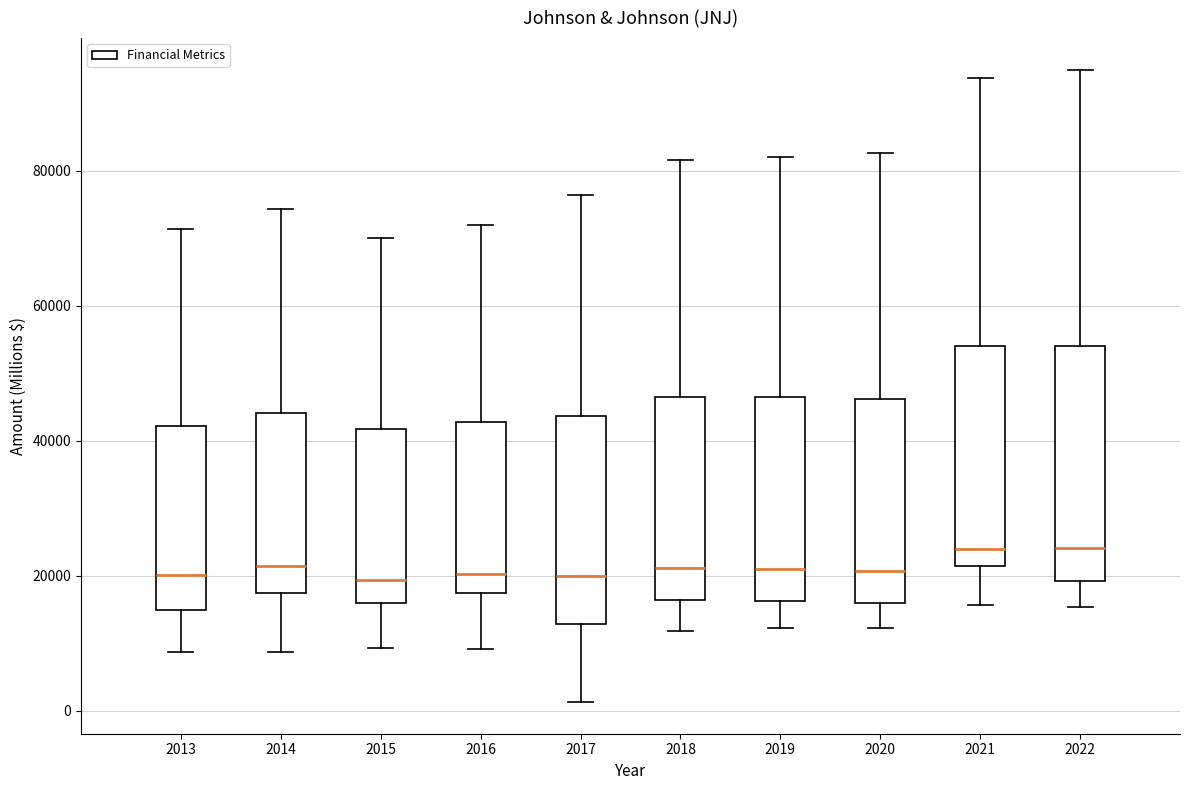

Reading left to right, transcribe this box plot: for each box, give where its median line is, the range the box spans, and where its two whiskers end, as read against the y-axis. The values are not printed on the chart, so give them approximately, as read against the axis.

2013: median 20000, box 14000 to 42000, whiskers 8000 to 72000
2014: median 22000, box 18000 to 44000, whiskers 8000 to 74000
2015: median 20000, box 16000 to 42000, whiskers 10000 to 70000
2016: median 20000, box 18000 to 42000, whiskers 10000 to 72000
2017: median 20000, box 12000 to 44000, whiskers 2000 to 76000
2018: median 22000, box 16000 to 46000, whiskers 12000 to 82000
2019: median 20000, box 16000 to 46000, whiskers 12000 to 82000
2020: median 20000, box 16000 to 46000, whiskers 12000 to 82000
2021: median 24000, box 22000 to 54000, whiskers 16000 to 94000
2022: median 24000, box 20000 to 54000, whiskers 16000 to 94000